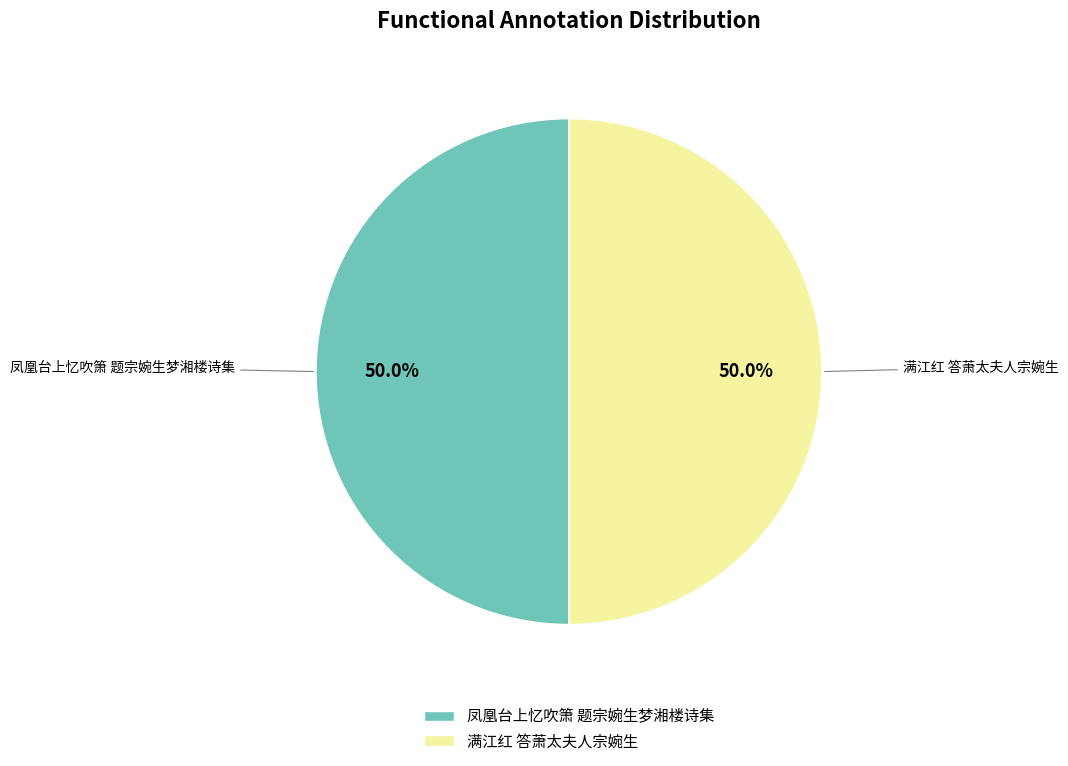

Is the sum of 满江红 答萧太夫人宗婉生 and 凤凰台上忆吹箫 题宗婉生梦湘楼诗集 greater than half?

Yes